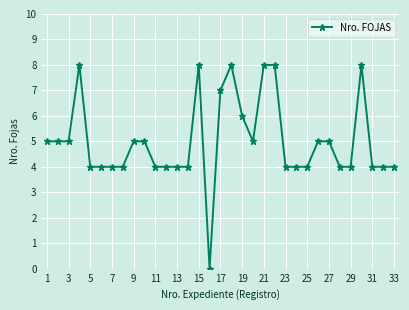

What is the maximum value shown in the chart?

8